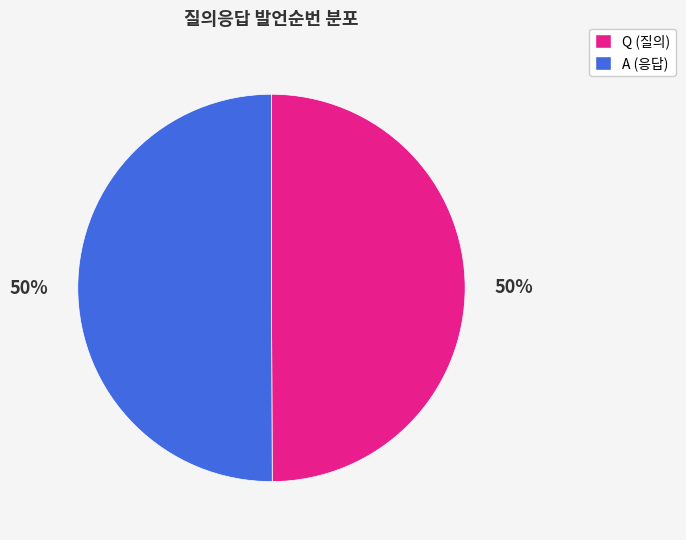

True or false: A accounts for 50% of the total.

True